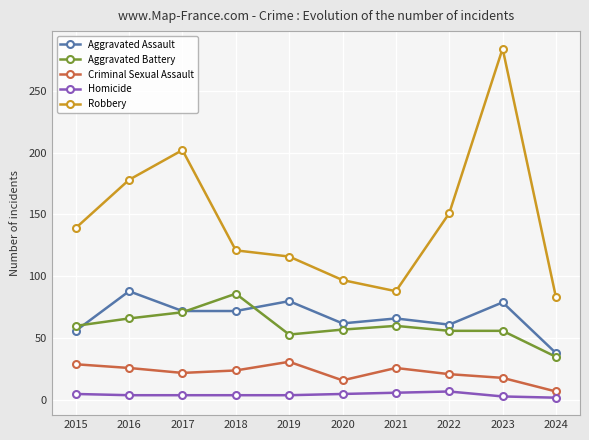

The Aggravated Battery series shows 127 at 2018. True or false?

False